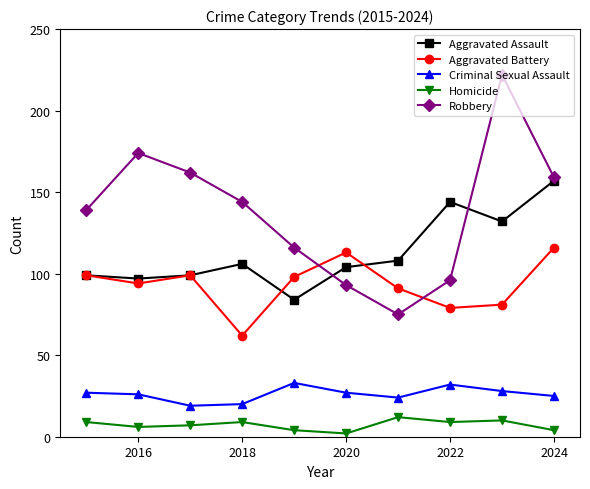

What is the value of the Aggravated Battery point at the 1st from the left?

99